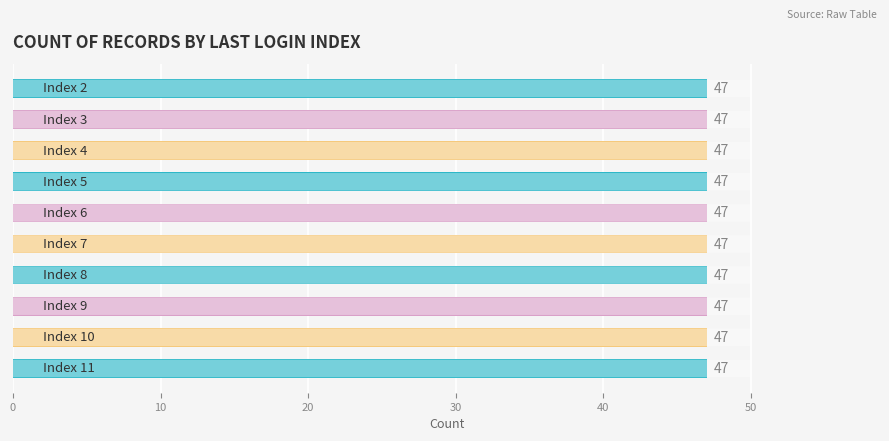

True or false: the data shows 12.5 at 2.

False